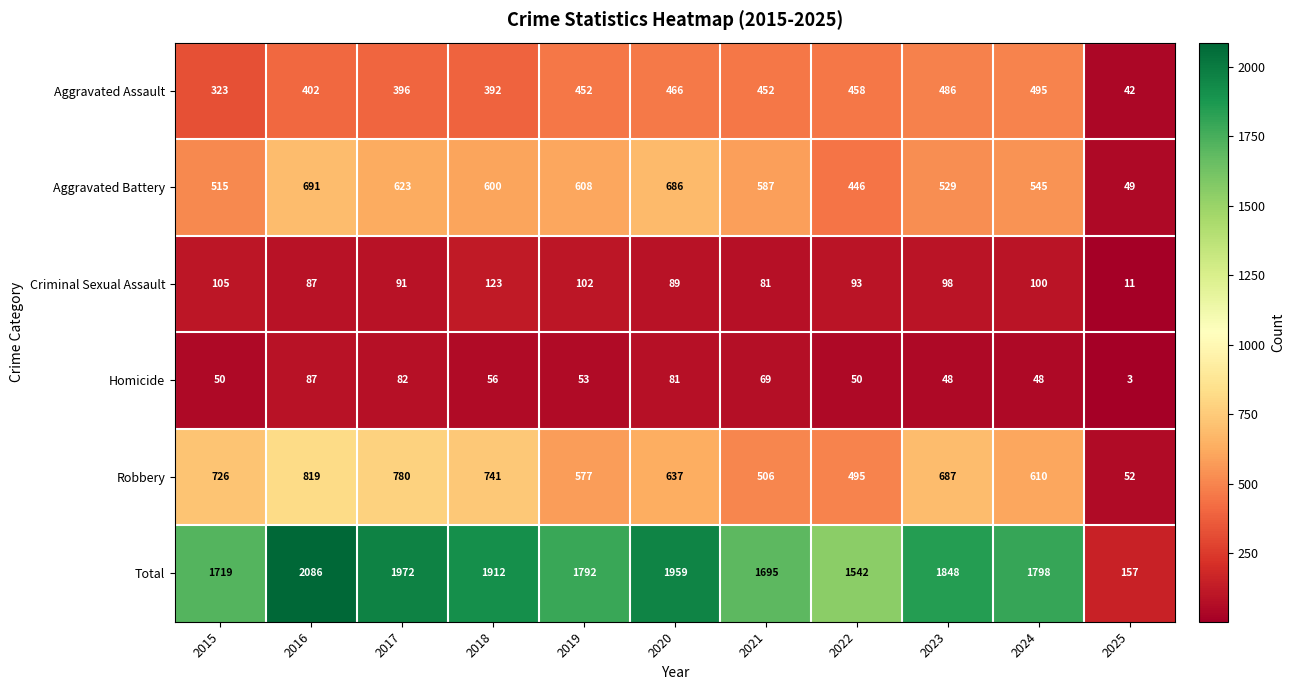

What is the average value of the Total series?

1680